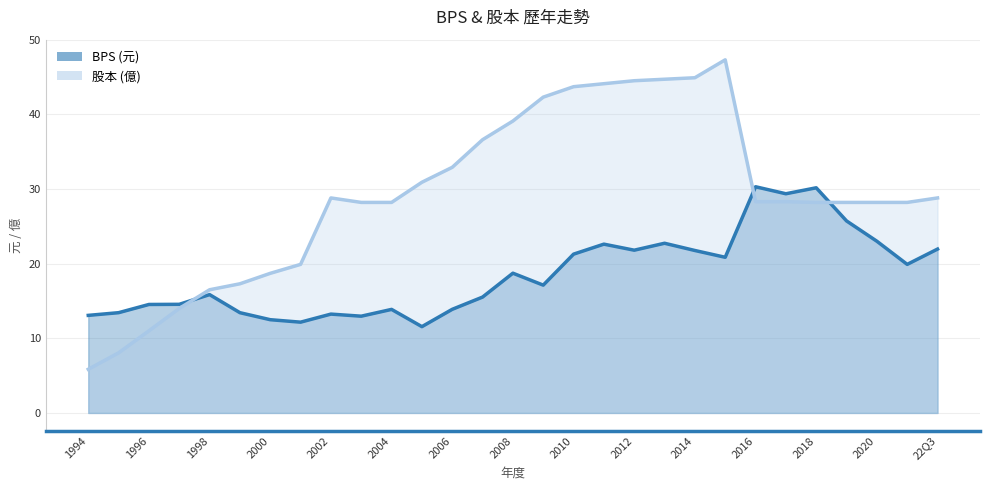

What are all the series names shown in the legend?

BPS, 股本